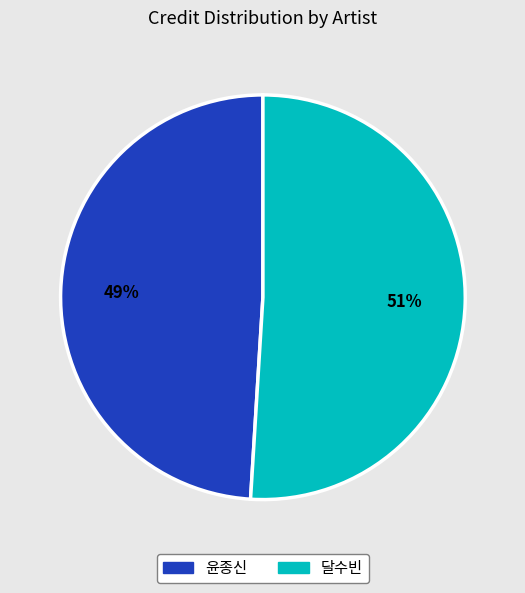

To the nearest percent, what portion does 윤종신 represent?

49%